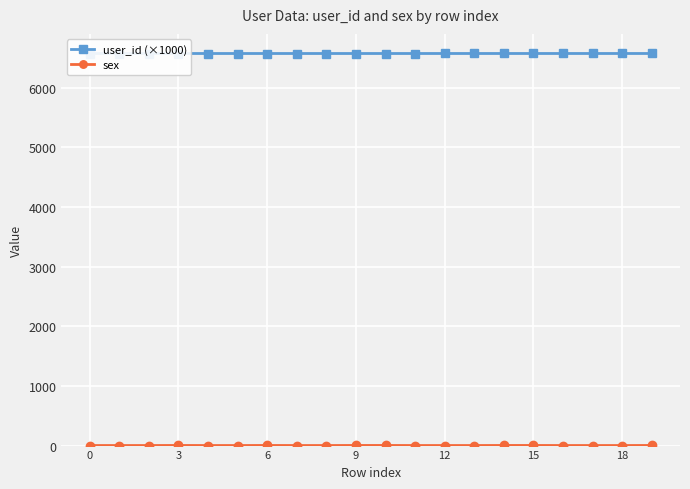

How many lines are shown in the chart?

2